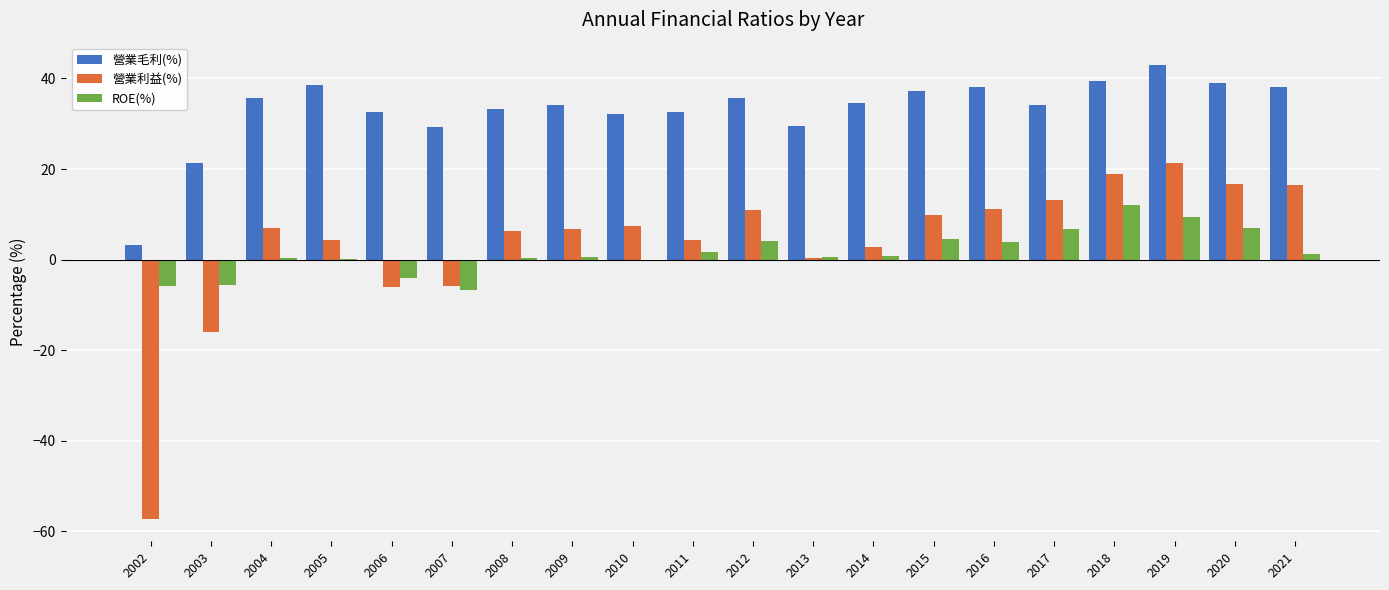

What is the sum of the 營業毛利(%) values at 2018 and 2016?

77.6